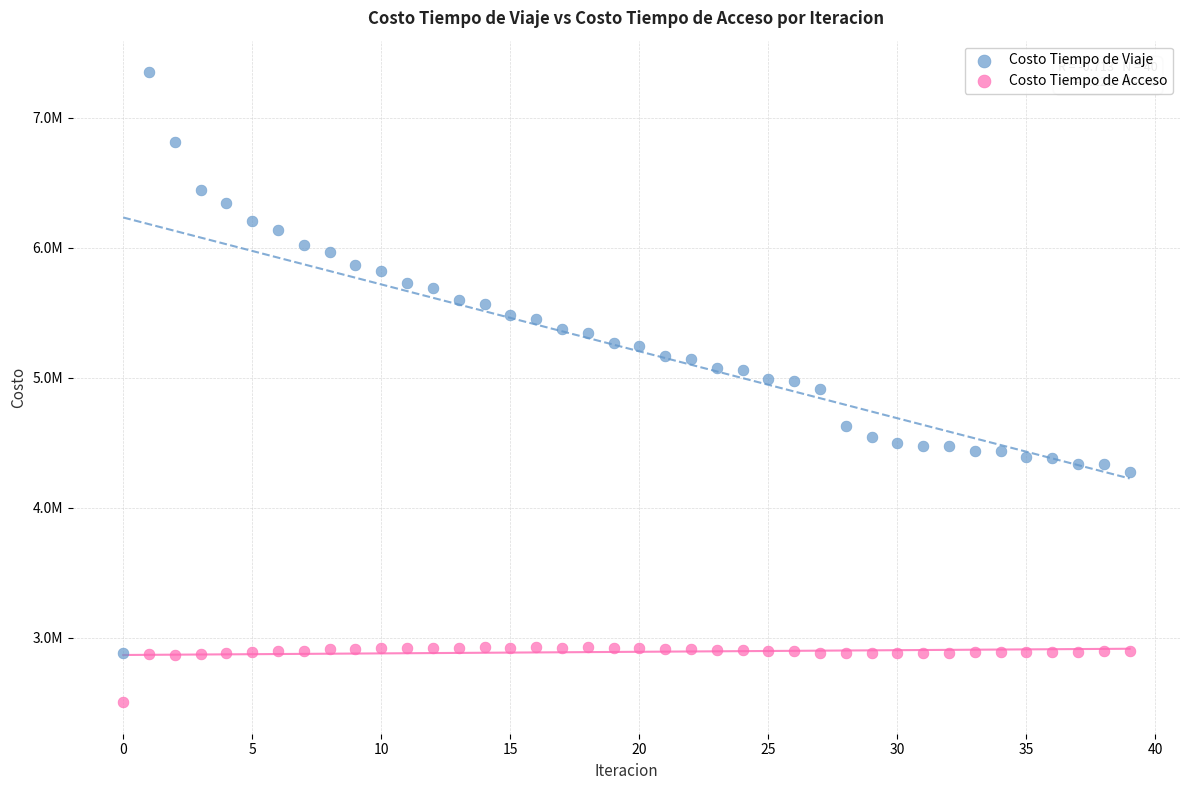

Which series has the largest Y range (max minus min)?

Costo Tiempo de Viaje